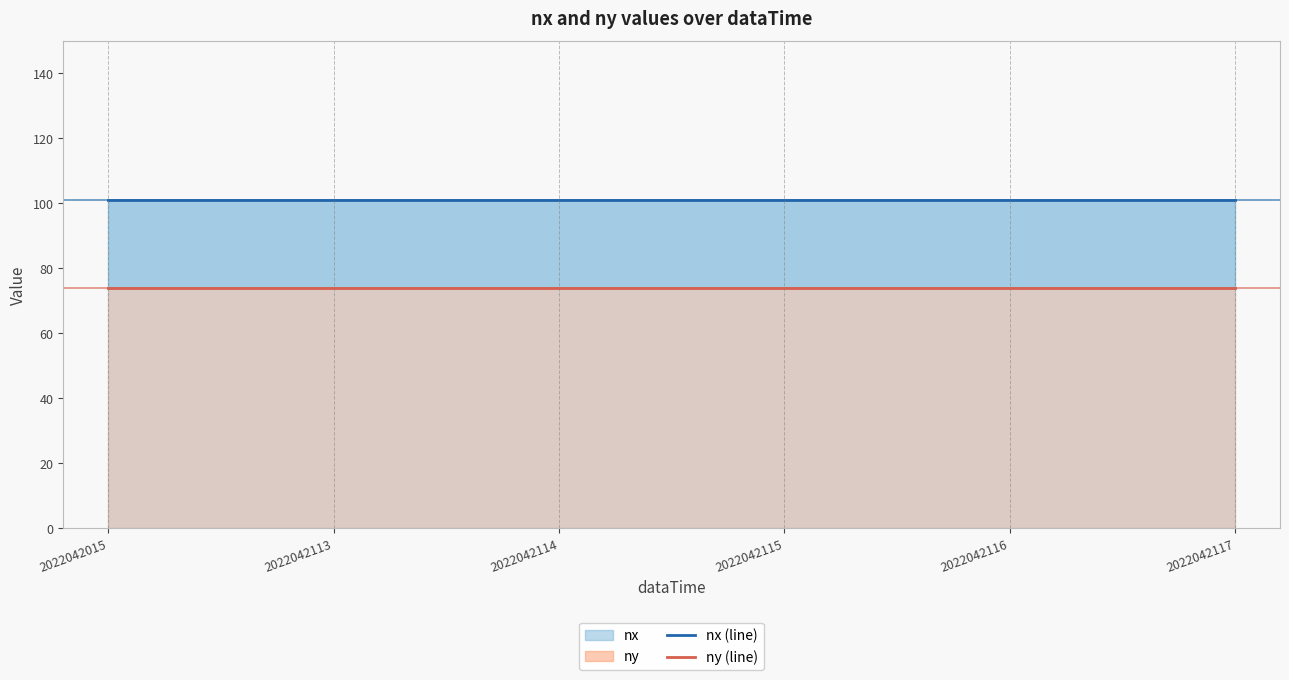

At 2022042113, list the series in order from largest to smallest.

nx (line), ny (line)